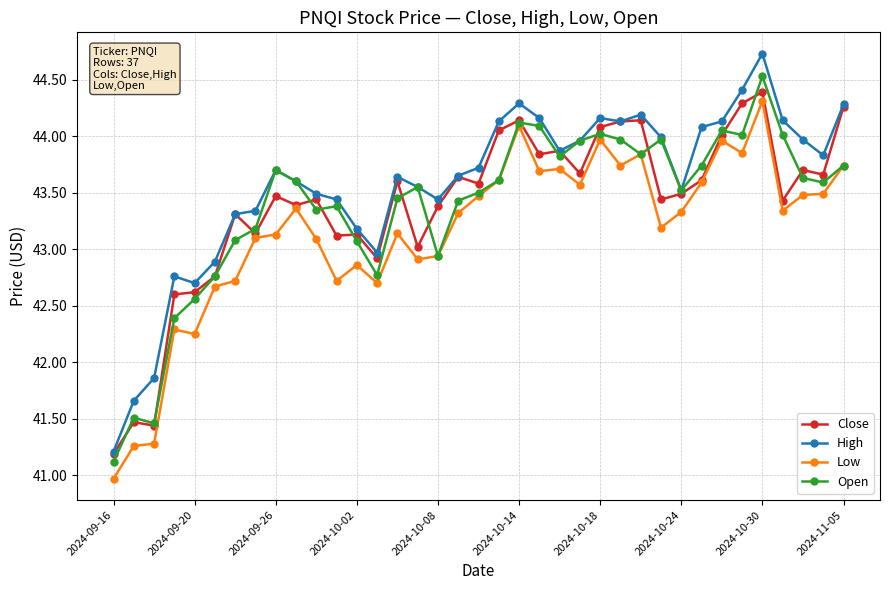

True or false: High and Low intersect in this chart.

False